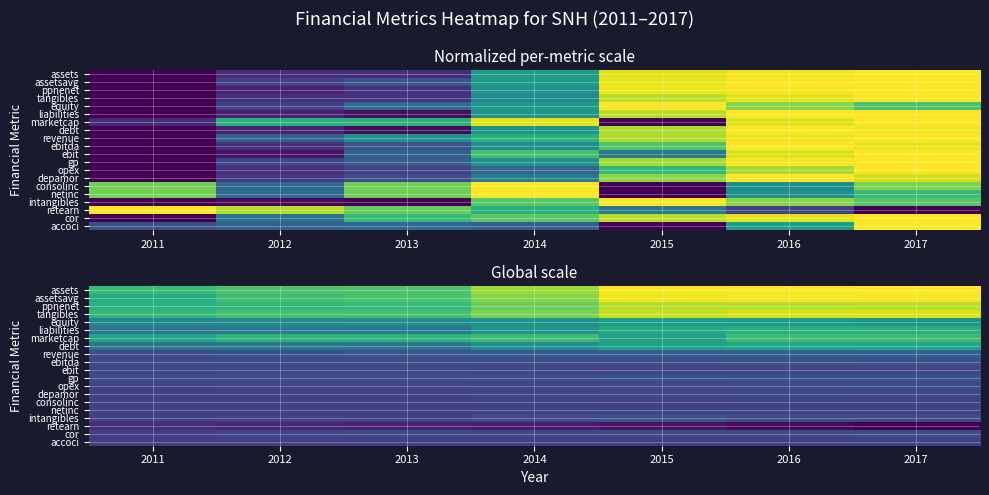

What is the sum of the ebit values at 2012 and 2011?

0.4